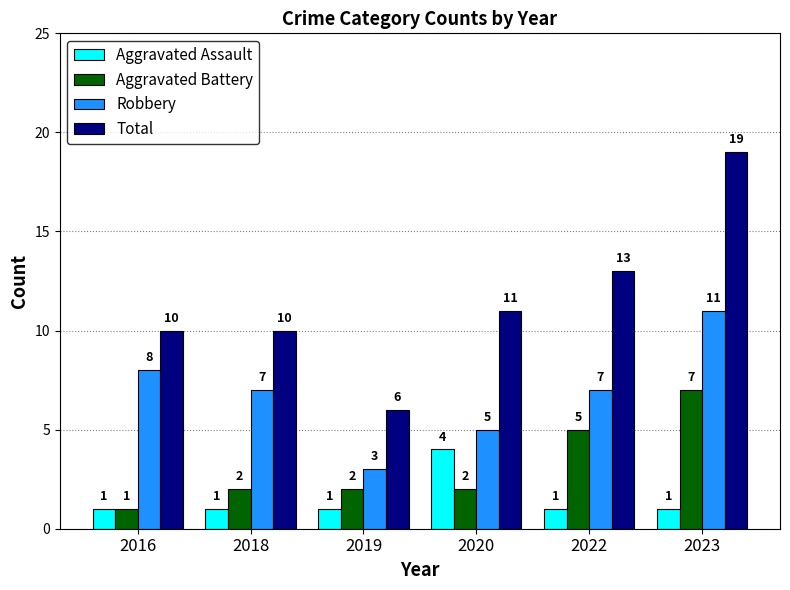

How many data points does each series have?

6